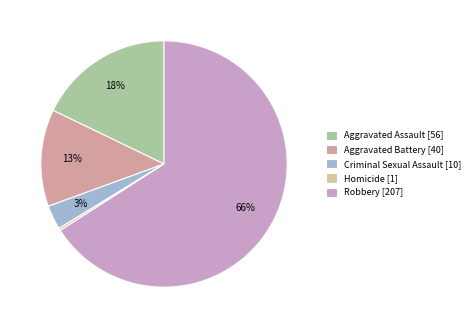

How many slices are in this pie chart?

5